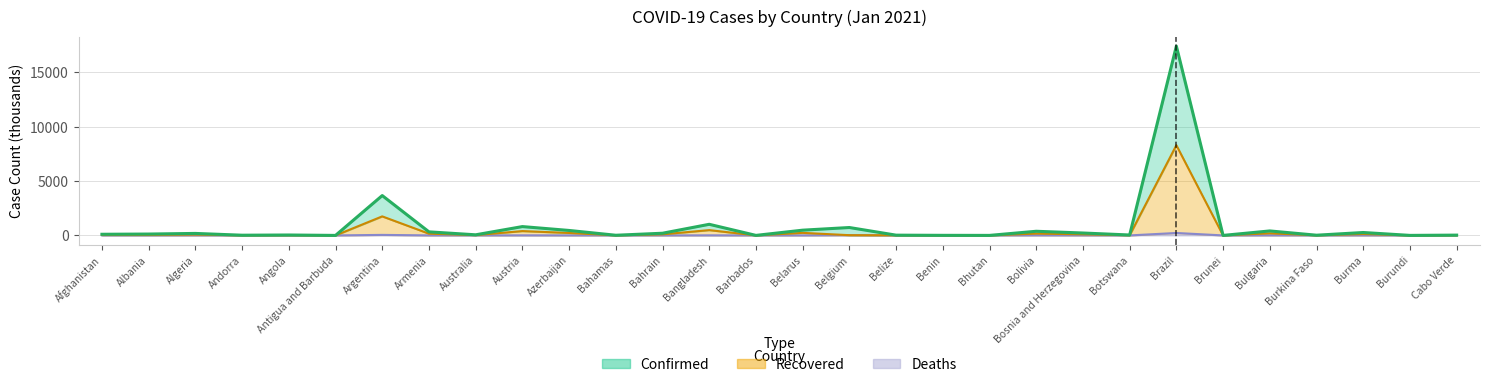

Reading right to left, list all the values displayed in this chart.

Confirmed: 27.1	2.4	267.4	19.4	411.5	0.4	17417.9	38.6	220.8	380.9	1.6	7.2	23.5	726.1	481.8	2.6	1022.2	200.3	15.1	456.2	812.0	55.8	327.3	3666.6	0.4	38.1	18.9	182.7	125.5	105.0
Recovered: 13.2	0.8	127.6	9.0	193.3	0.2	8299.4	17.3	99.3	167.5	0.8	3.4	11.6	21.0	235.2	1.1	487.4	98.3	6.9	226.1	398.8	27.0	160.4	1751.2	0.2	18.4	9.1	75.8	48.3	50.0
Deaths: 0.1	0.0	3.1	0.1	9.0	0.0	222.7	0.1	4.7	10.3	0.0	0.0	0.3	21.0	1.7	0.0	8.1	0.4	0.2	3.1	7.7	0.9	3.1	47.8	0.0	0.5	0.1	2.9	1.4	2.4